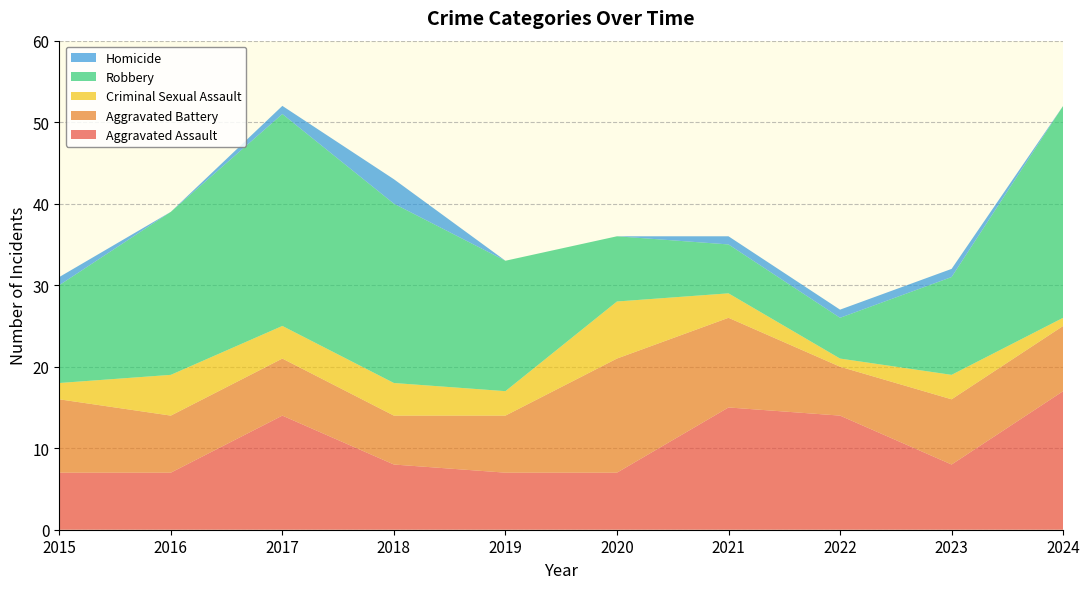

Reading left to right, extract all data points from this chart.

Aggravated Assault: 7	7	14	8	7	7	15	14	8	17
Aggravated Battery: 9	7	7	6	7	14	11	6	8	8
Criminal Sexual Assault: 2	5	4	4	3	7	3	1	3	1
Robbery: 12	20	26	22	16	8	6	5	12	26
Homicide: 1	0	1	3	0	0	1	1	1	0